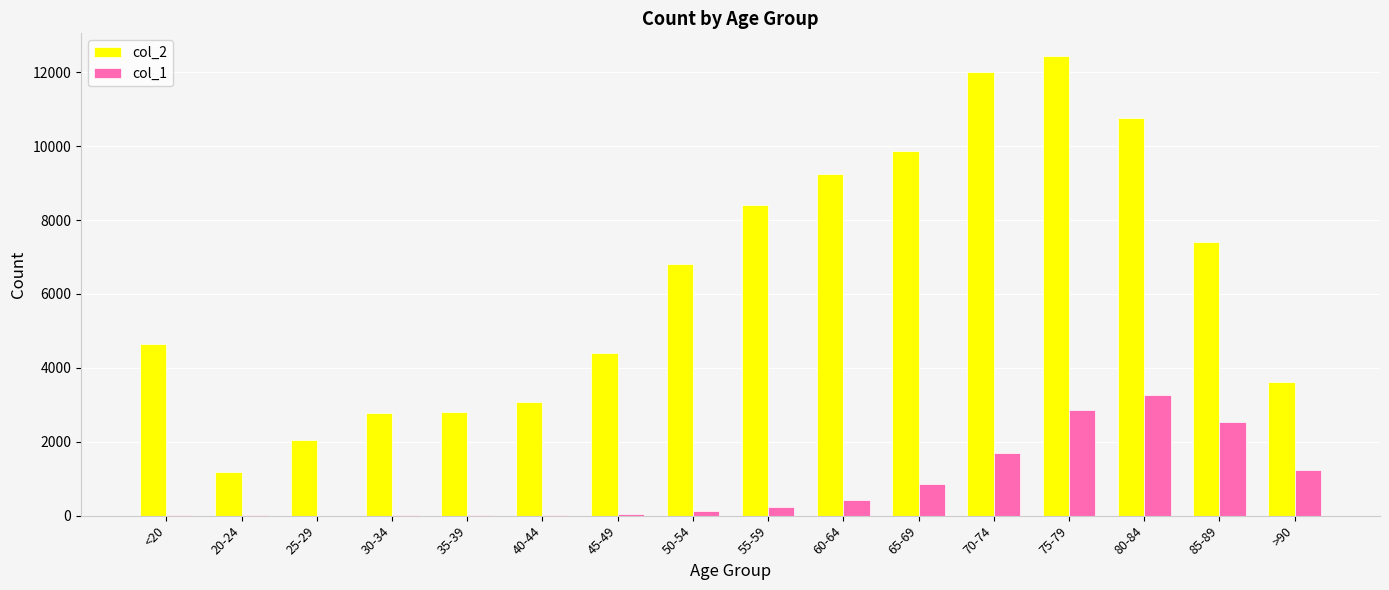

What is the maximum value for col_1?

3273